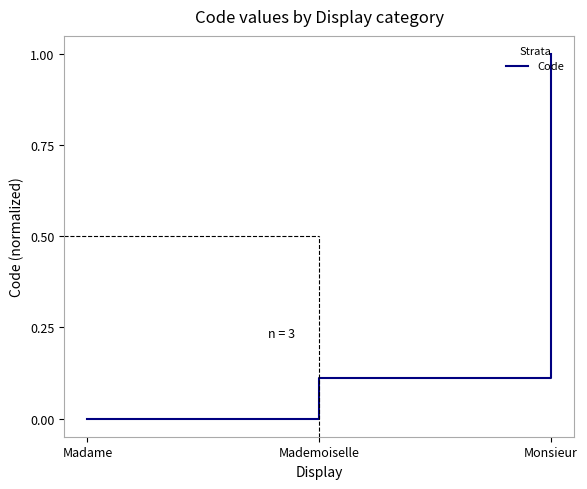

The value at Monsieur is 1.3. True or false?

False